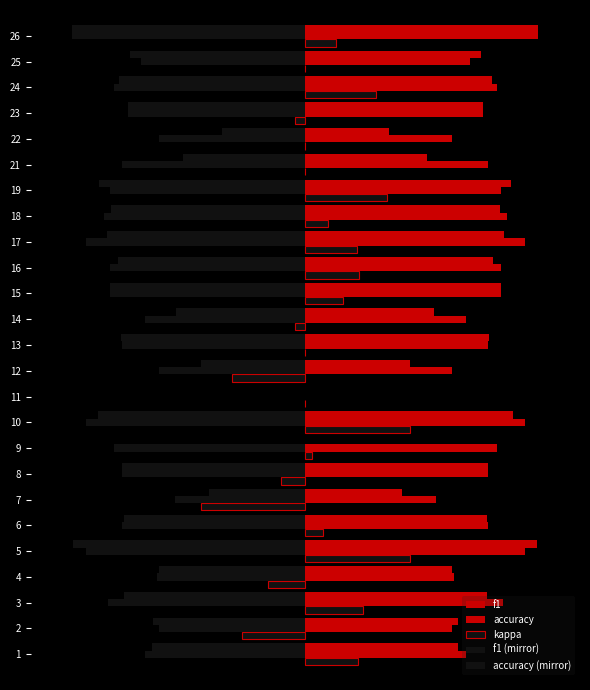

Which series has the largest total across all categories?

accuracy